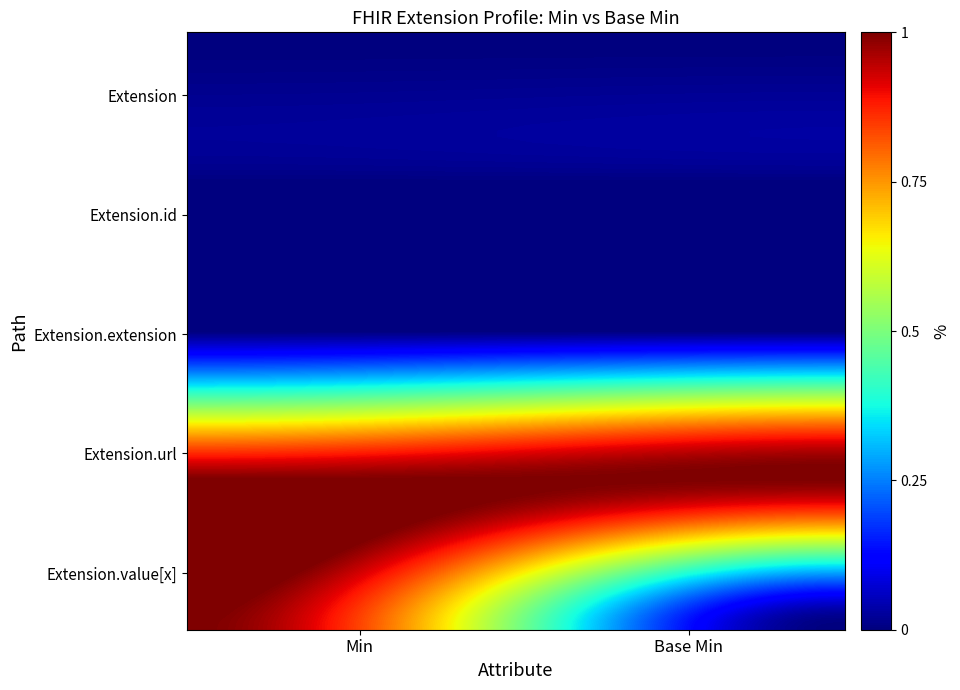

At which category is the sum across all series the highest?

Min